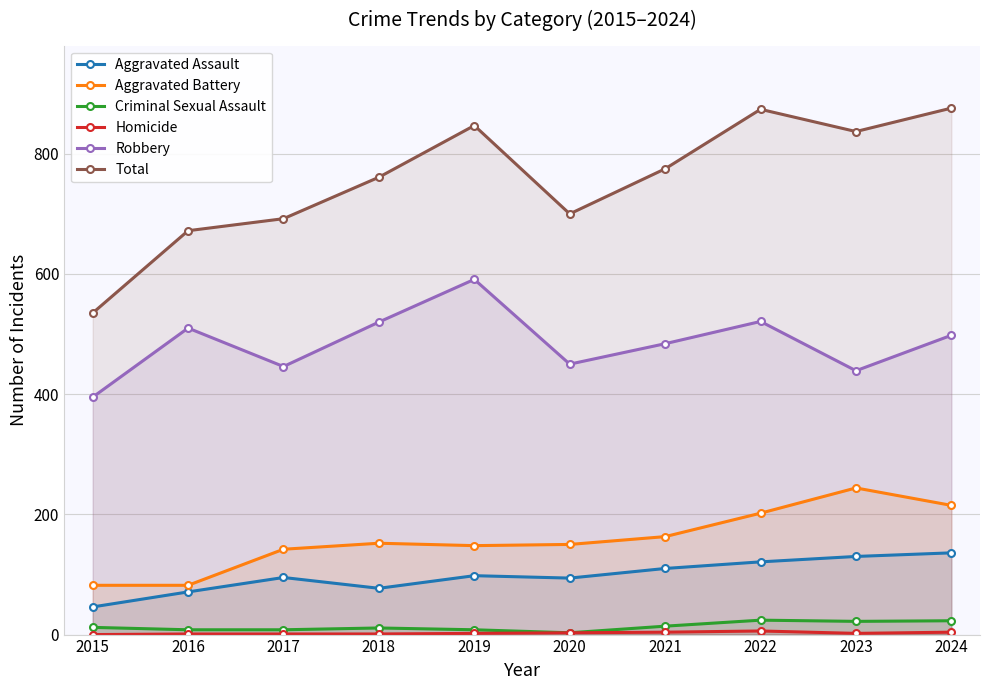

How many lines are shown in the chart?

6